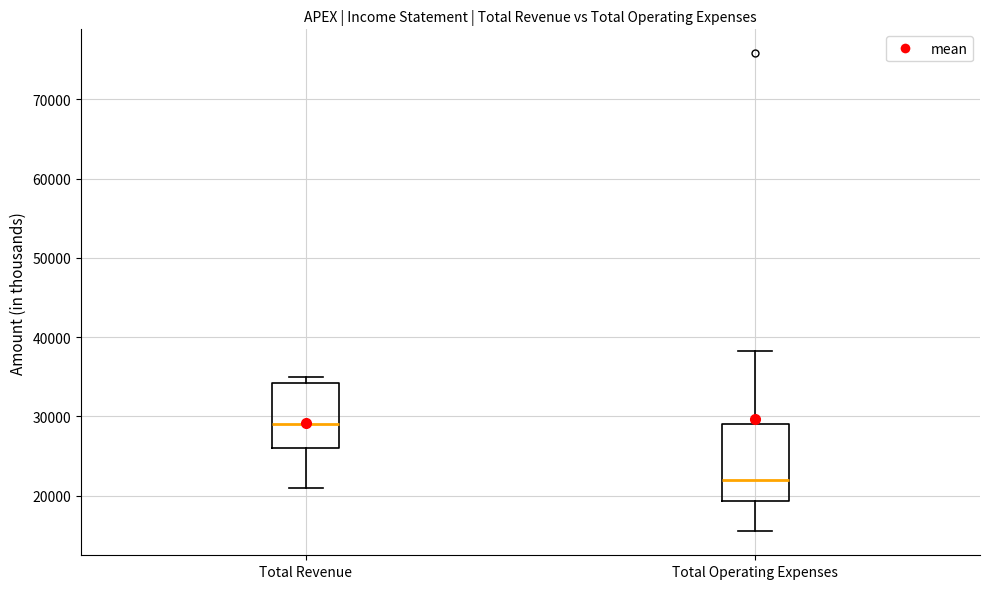

Comparing the boxes themselves (not the whiskers), which one is the tallest?

Total Operating Expenses